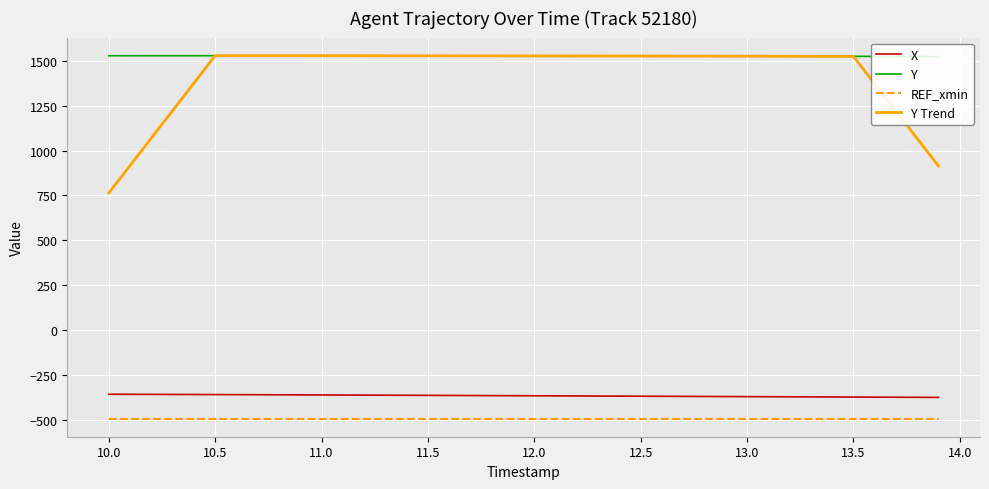

List the series in order of their peak value, highest first.

Y, Y Trend, X, REF_xmin